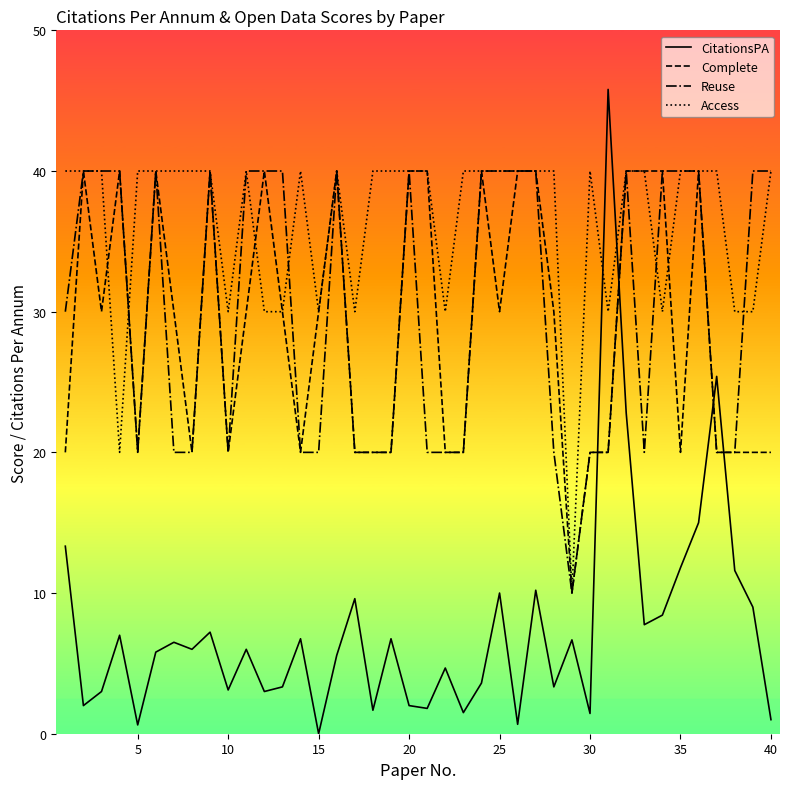

What is the minimum value for Reuse?

10.0